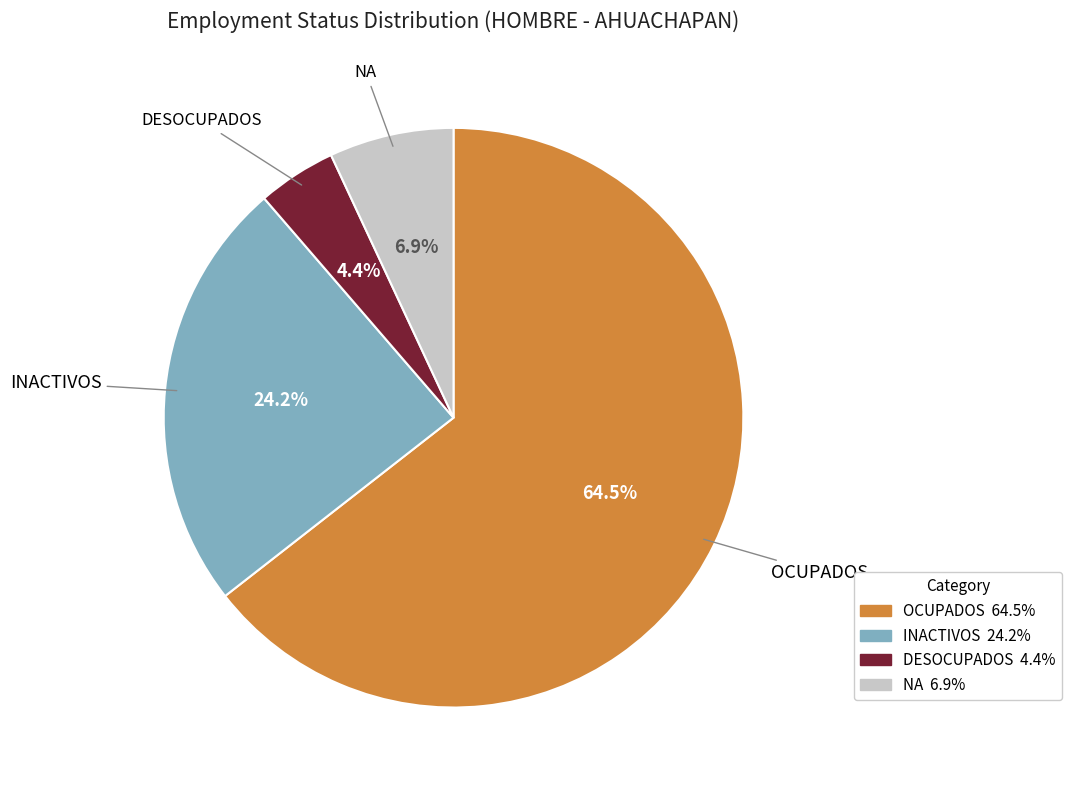

Combined, what portion of the pie is INACTIVOS and OCUPADOS?

88.7%